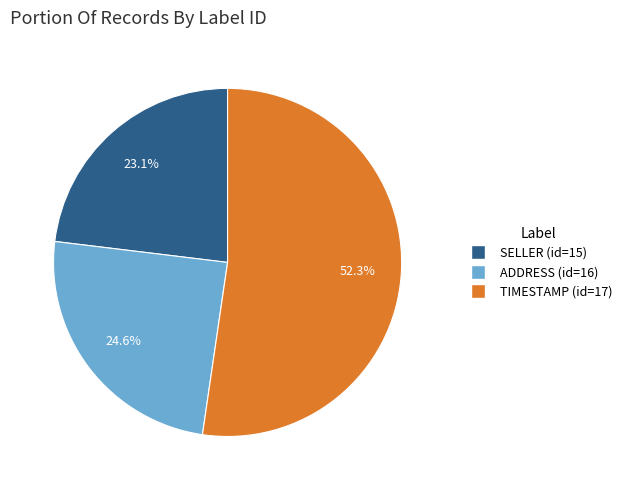

Does any single category account for the majority?

Yes